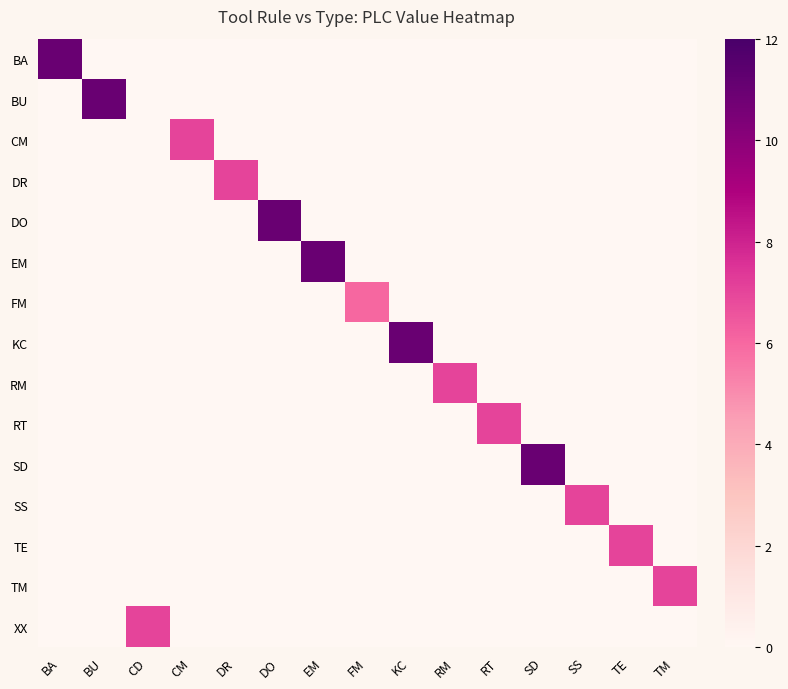

Between BU and DR, which is larger?

BU